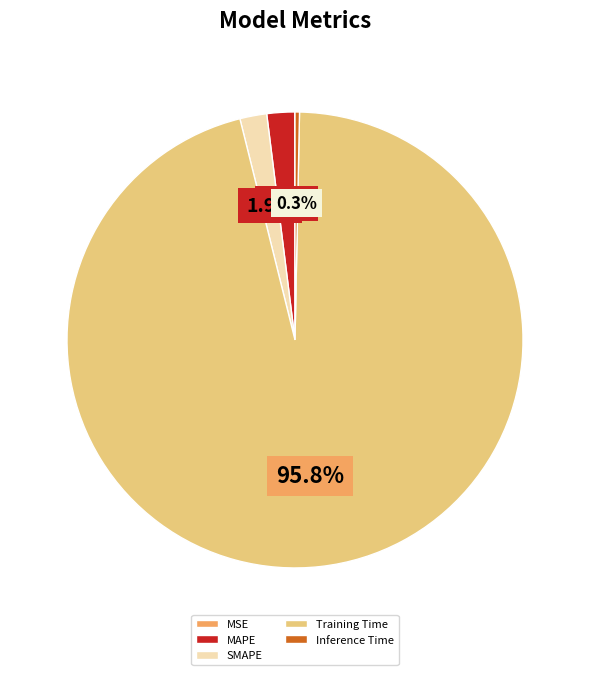

True or false: SMAPE accounts for 14% of the total.

False